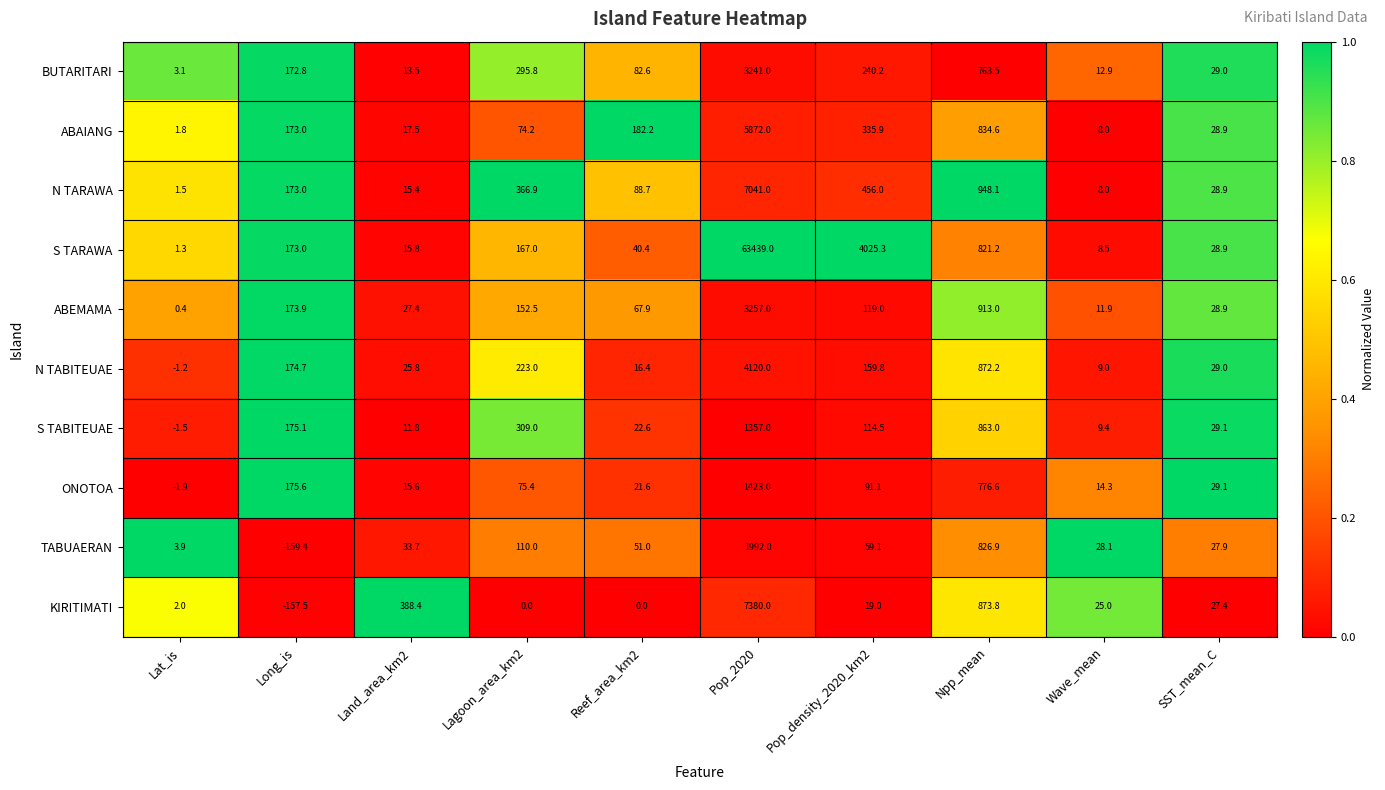

How many data points in TABUAERAN are less than 51?

5